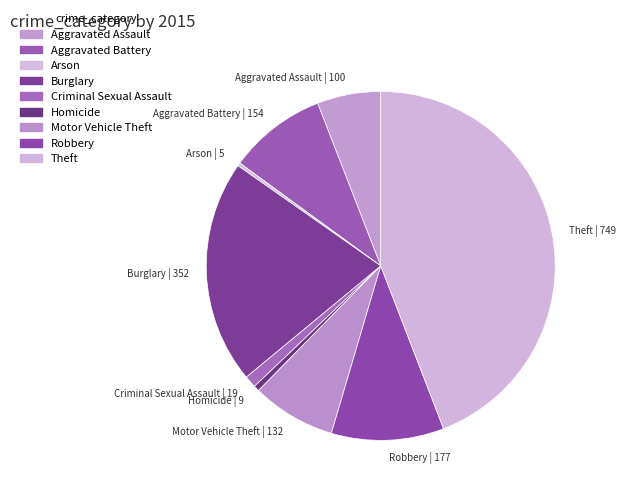

How many slices are in this pie chart?

9